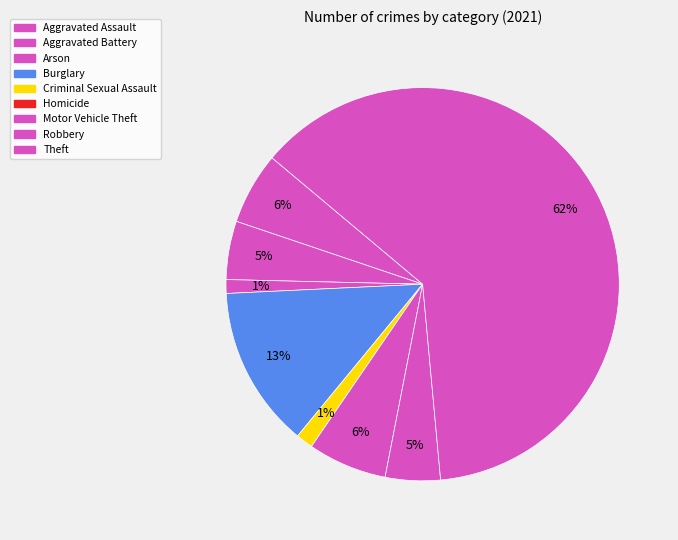

The Arson slice represents 11% of the pie. True or false?

False